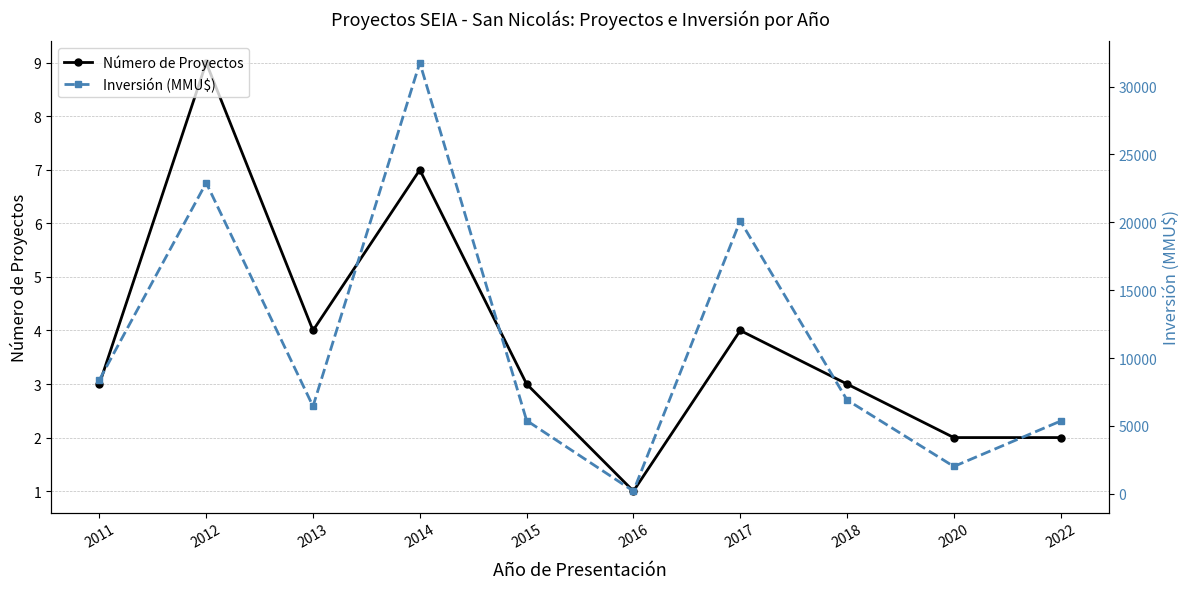

Which series changed the most between 2015 and 2020?

Inversión (MMU$)